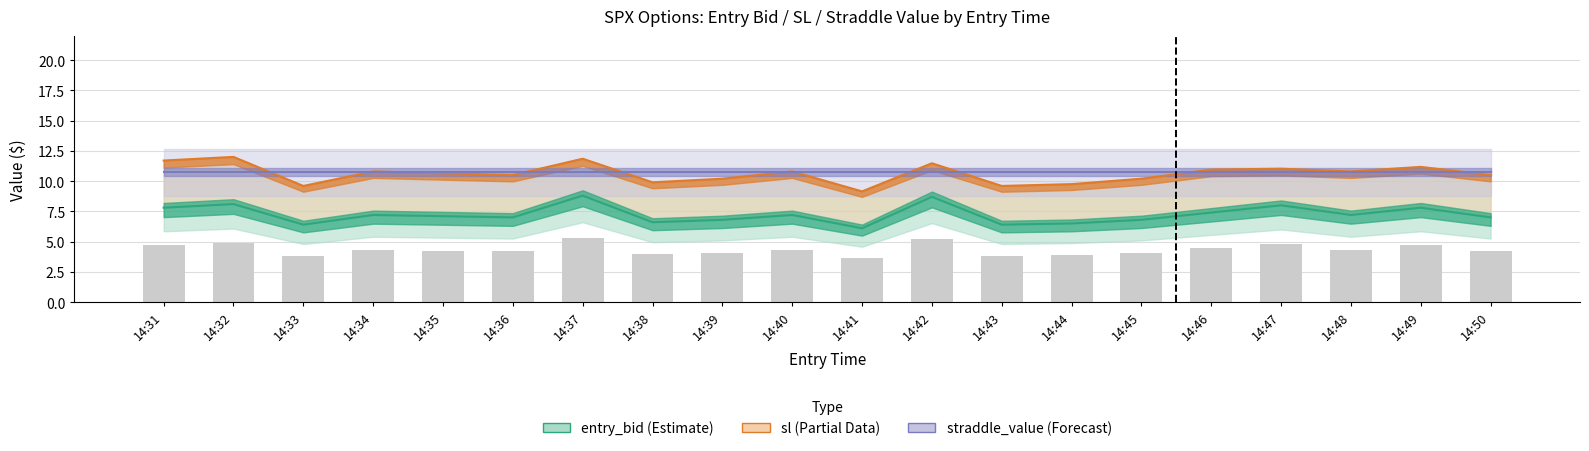

At which label does entry_bid first exceed 4?

14:31